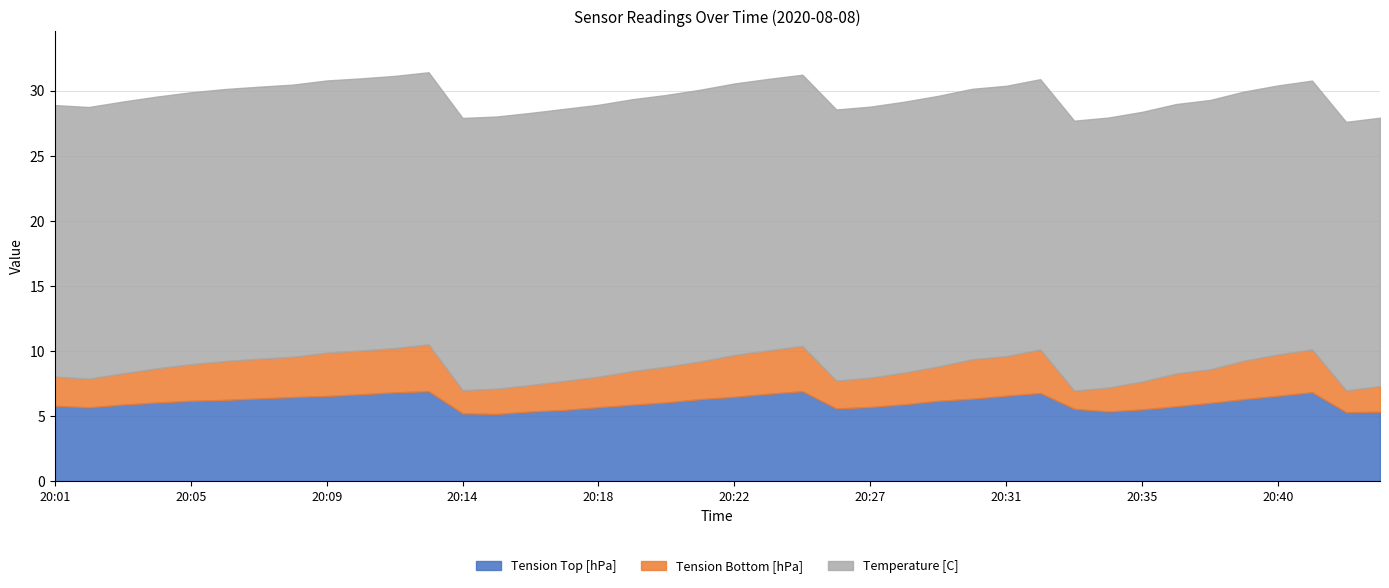

True or false: Tension Bottom [hPa] has a value of 0.8 at 20:19.

False